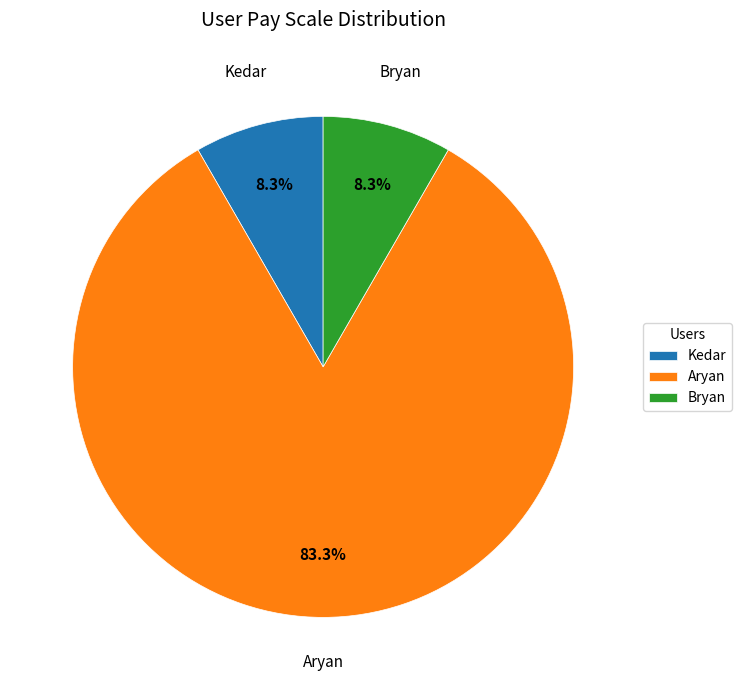

True or false: Aryan accounts for 83% of the total.

True